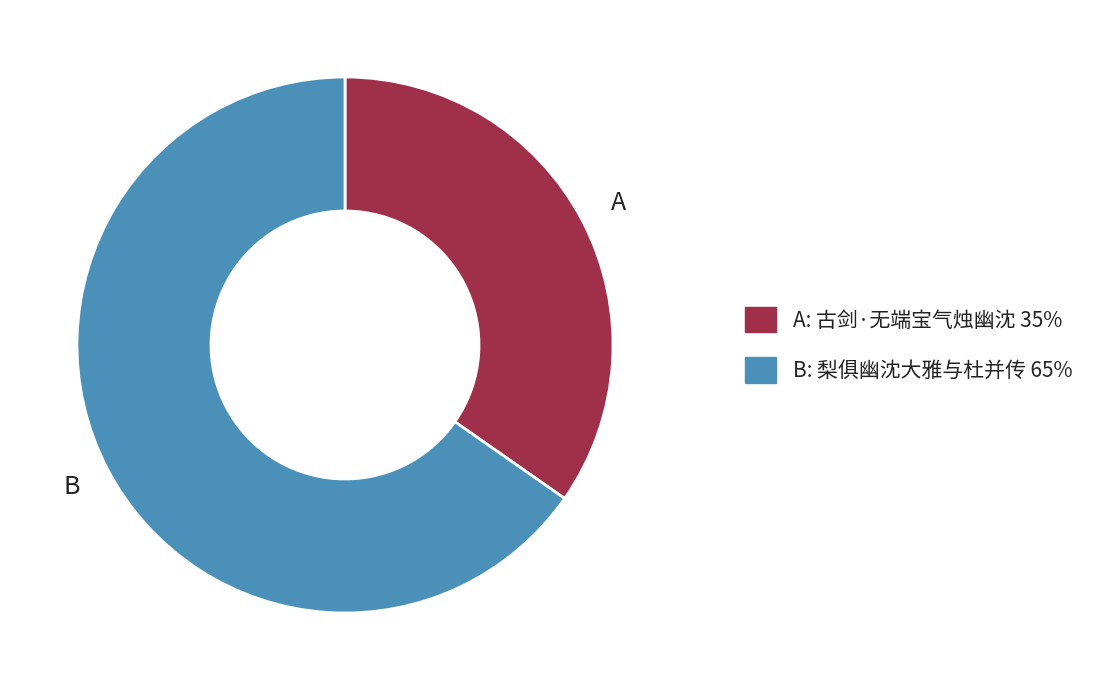

Does any single category account for the majority?

Yes